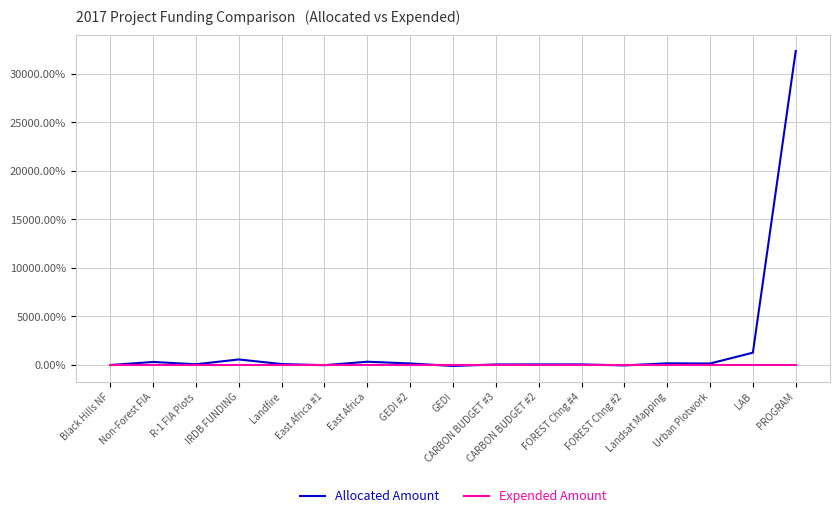

Rank the series by their average value, from highest to lowest.

Allocated Amount, Expended Amount